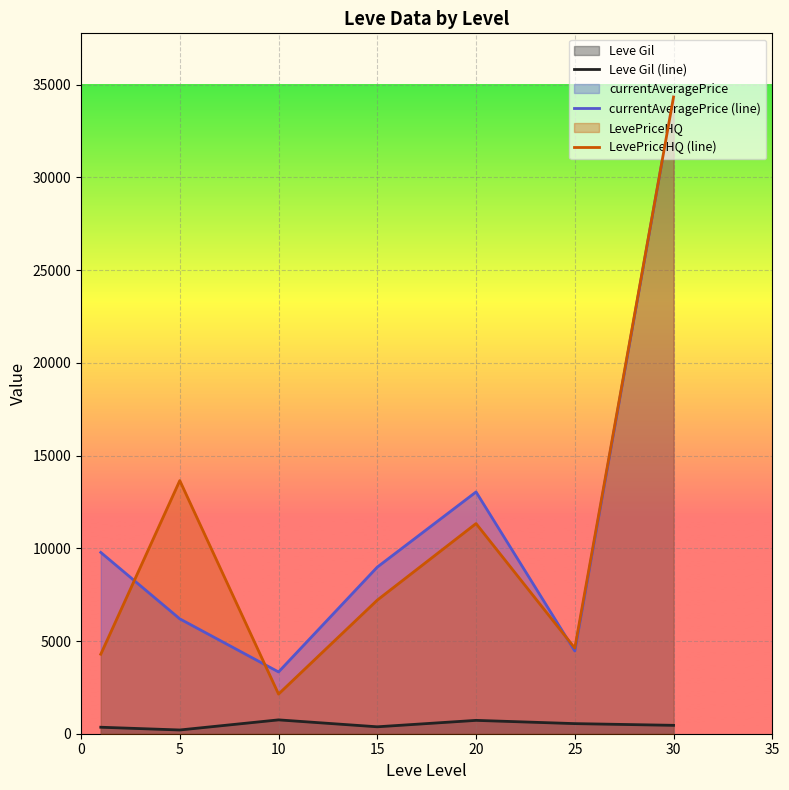

What is the value of the Leve Gil (line) point at the 5th from the left?

720.0